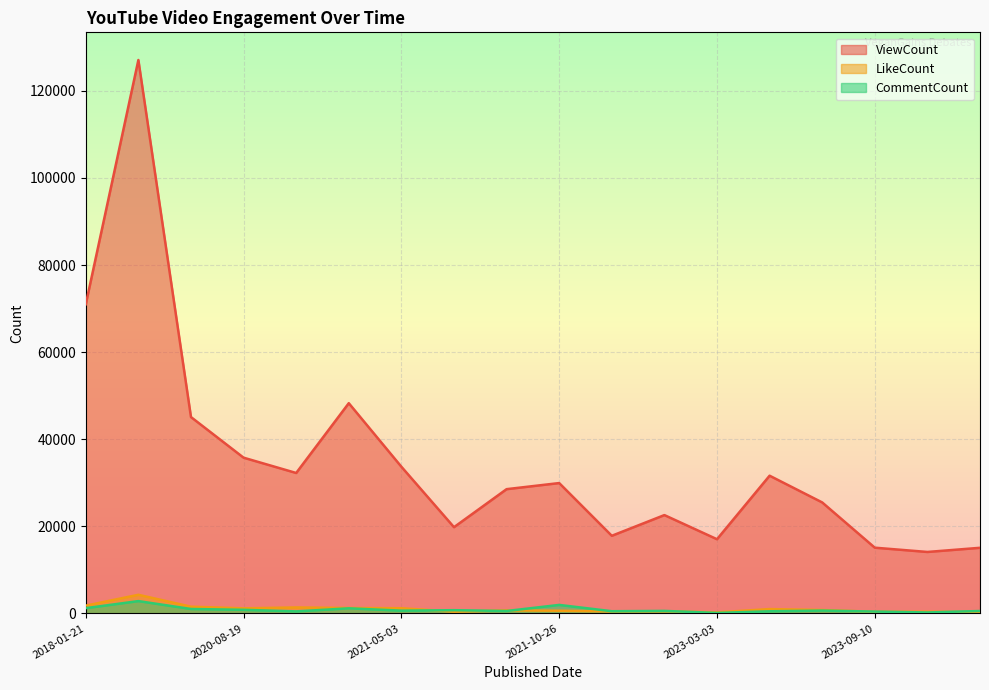

How many data points does each series have?

18